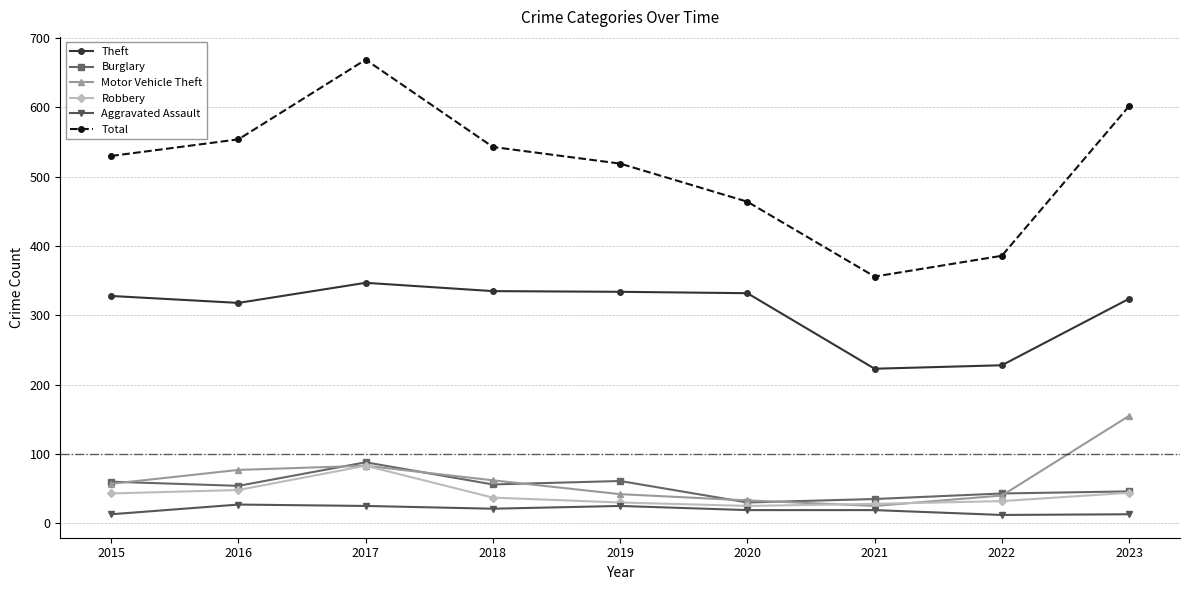

True or false: Theft and Total intersect in this chart.

False